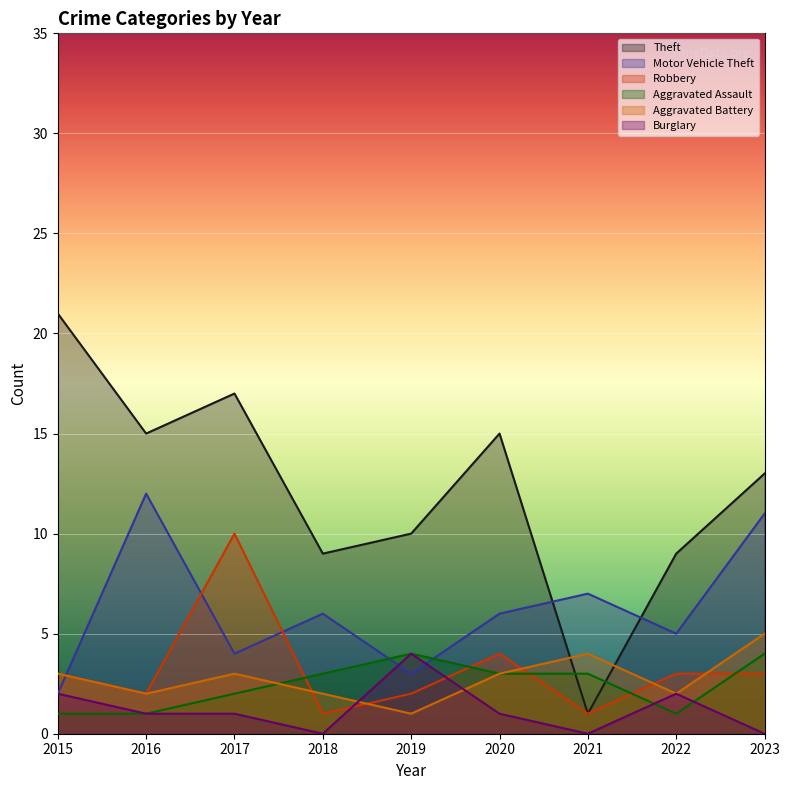

List the labels in order of Aggravated Assault value, smallest first.

2015, 2016, 2022, 2017, 2018, 2020, 2021, 2019, 2023